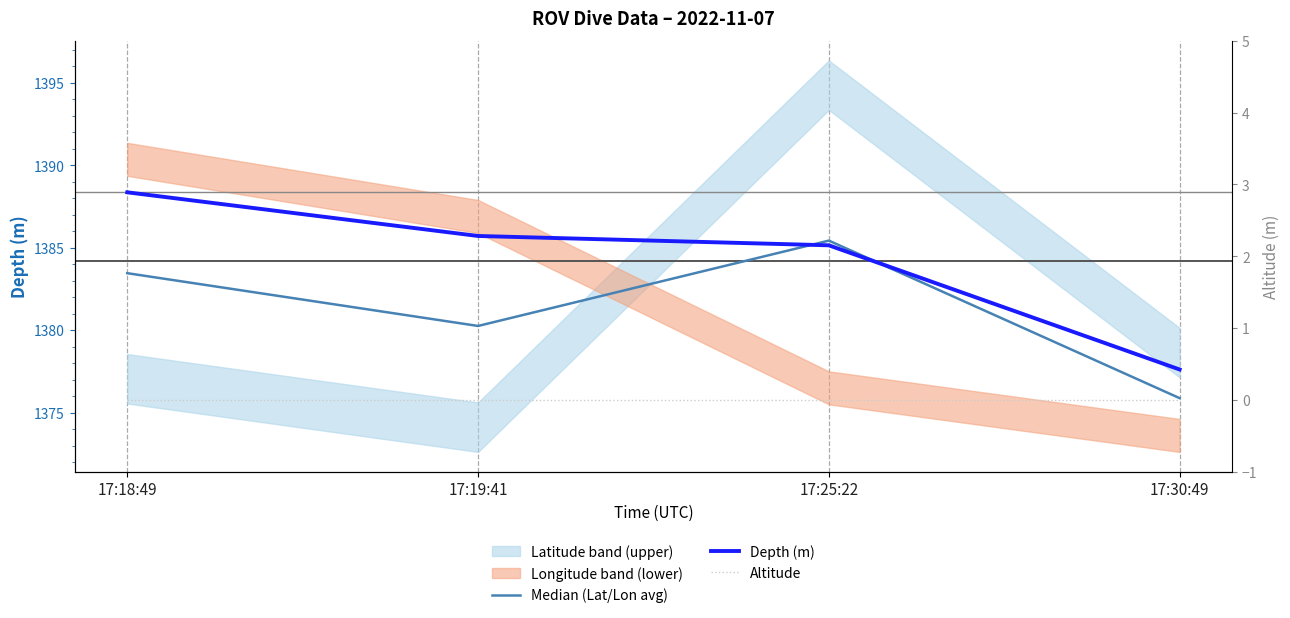

Between 17:19:41 and 17:30:49, which is larger?

17:19:41